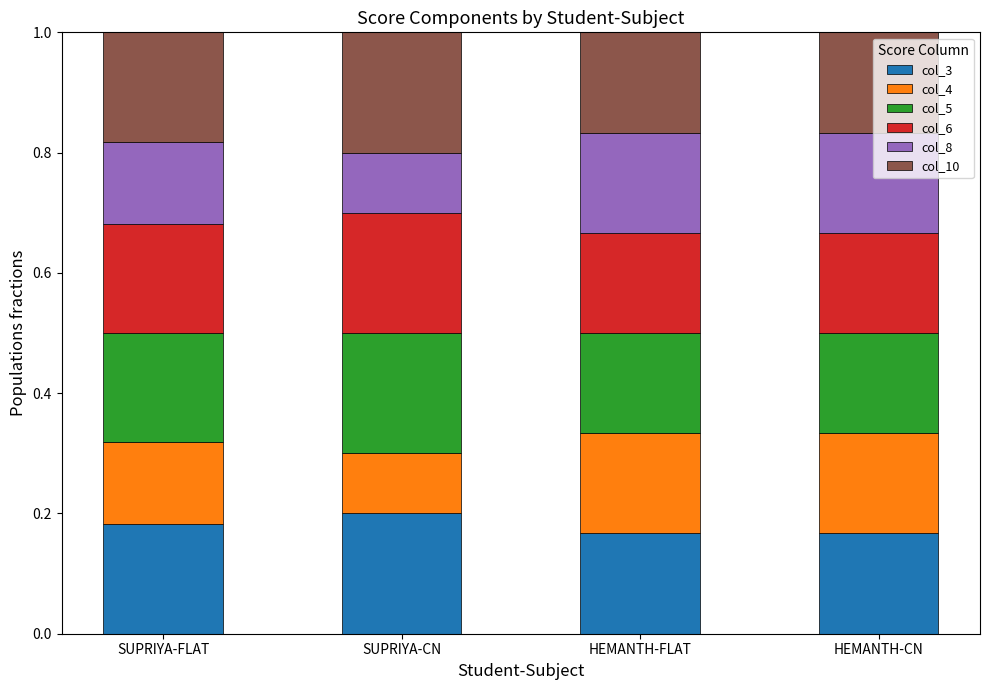

Are the bars horizontal?

No